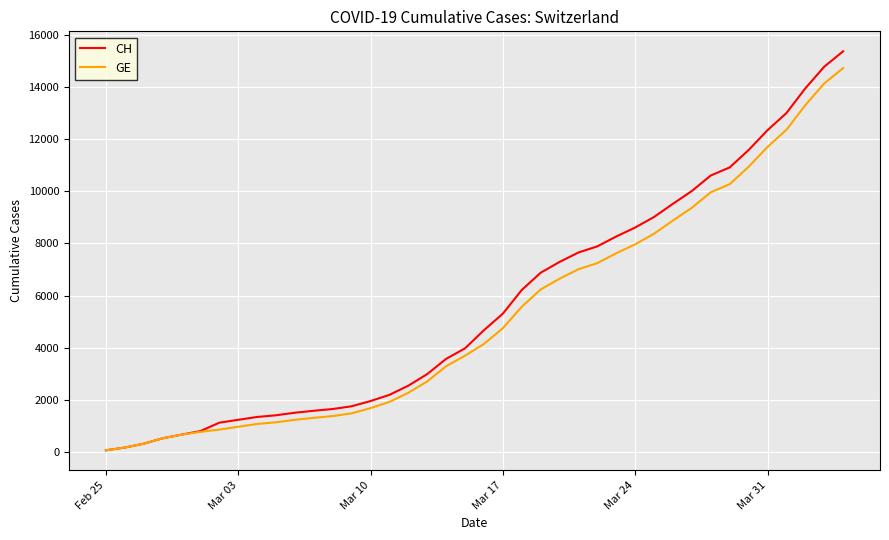

What is the highest value of the GE series?

14717